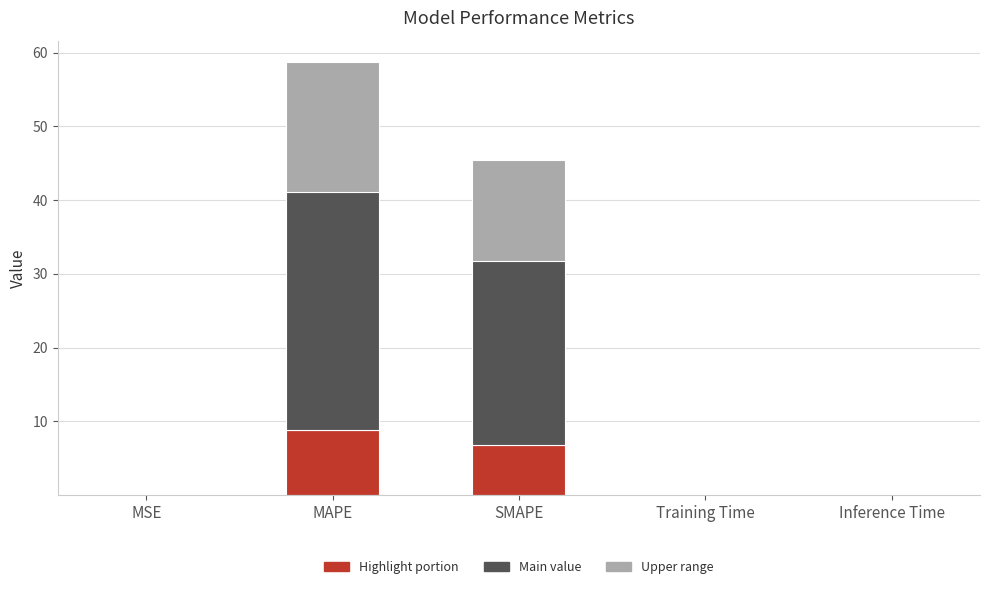

What is the label of the 1st bar from the right?

Inference Time